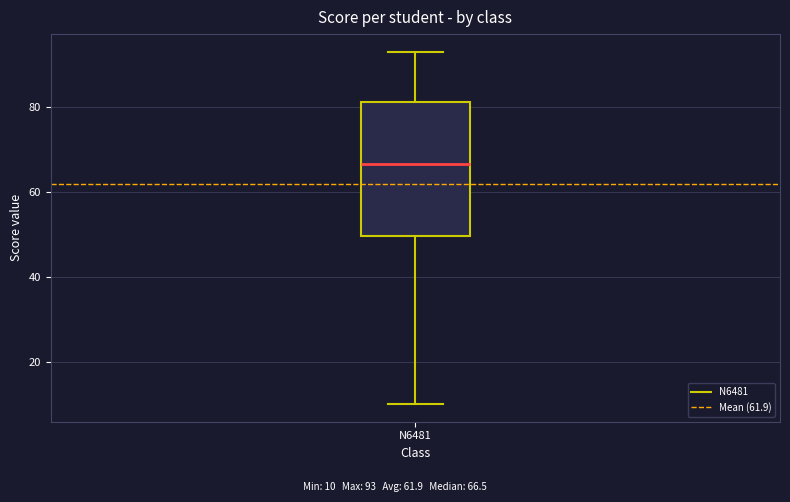

Where does the median line of the box for N6481 sit on the y-axis? The values are not printed on the chart, so give them approximately, as read against the axis.

66